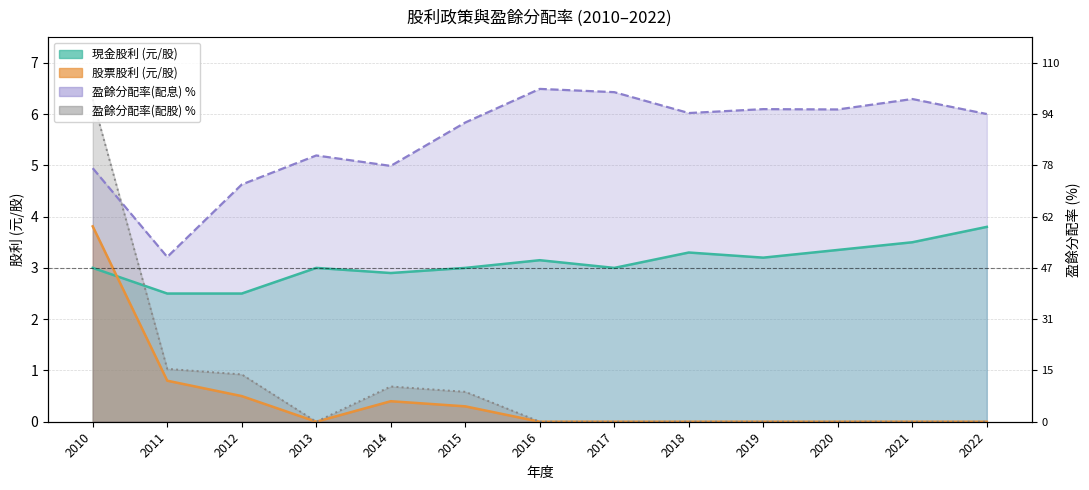

At which category does 現金股利 reach its first local peak?

2013